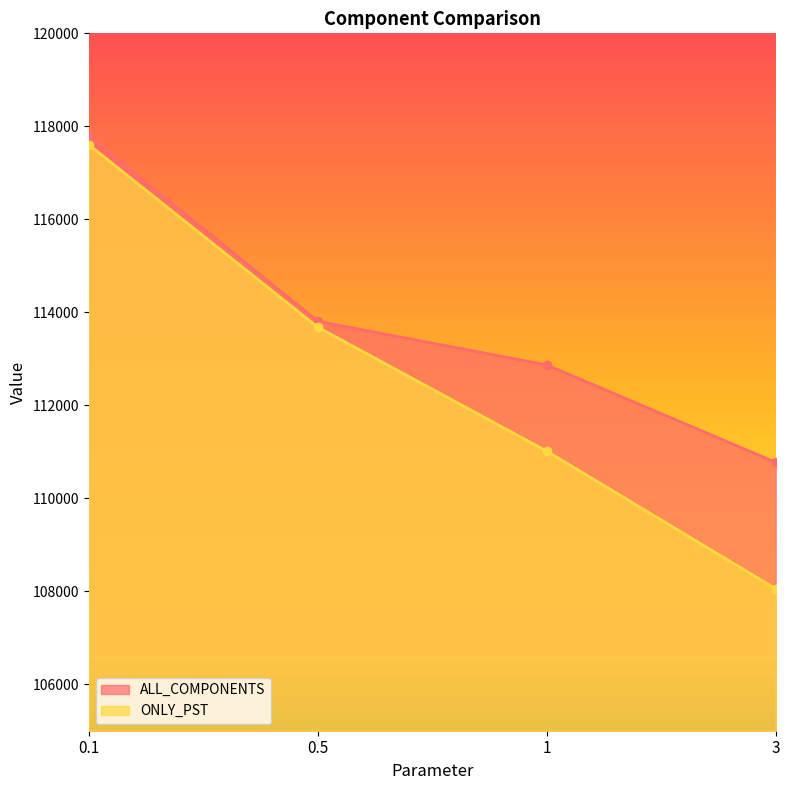

The value of ALL_COMPONENTS at 3 is 110773. True or false?

True